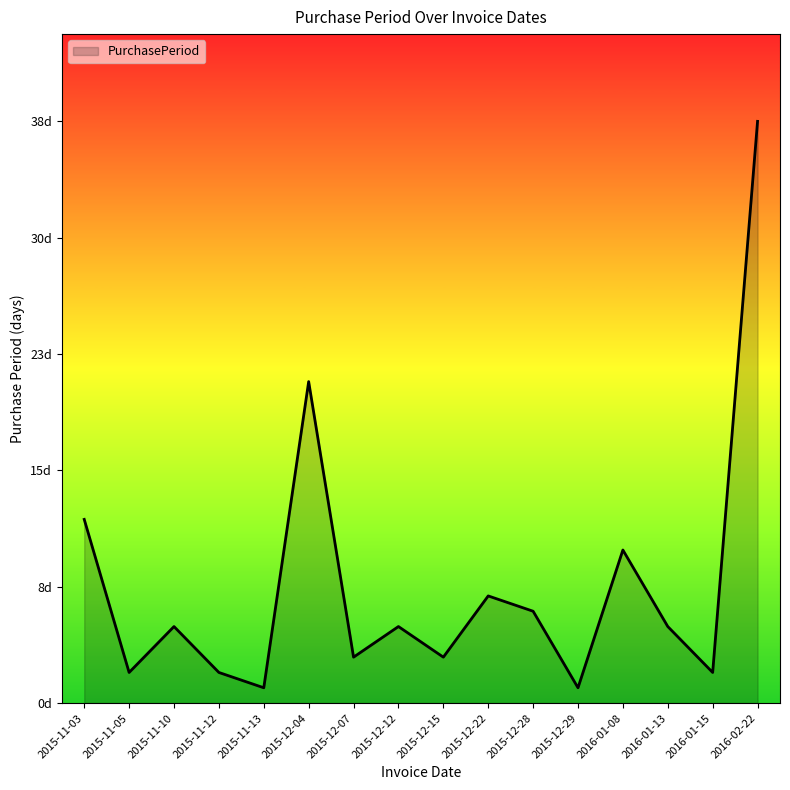

How many interior local peaks (higher than both neighbors) does the data have?

5